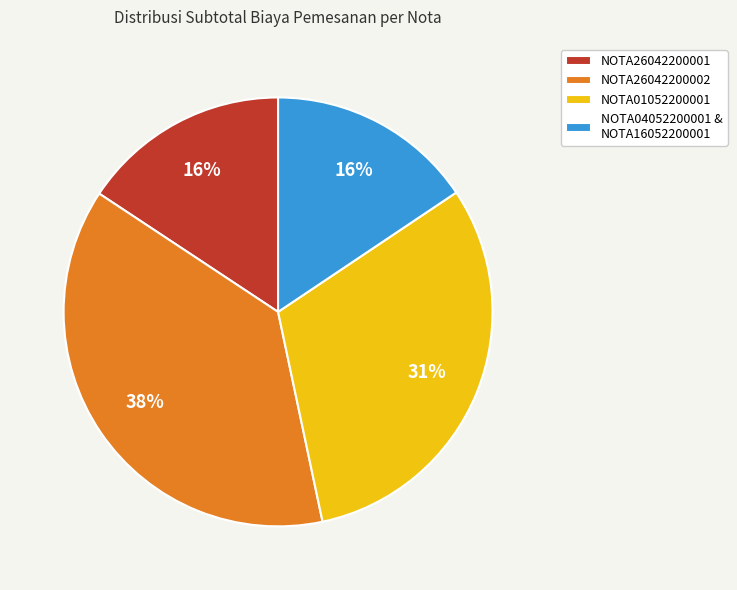

Does NOTA04052200001 & NOTA16052200001 represent more than half of the total?

No